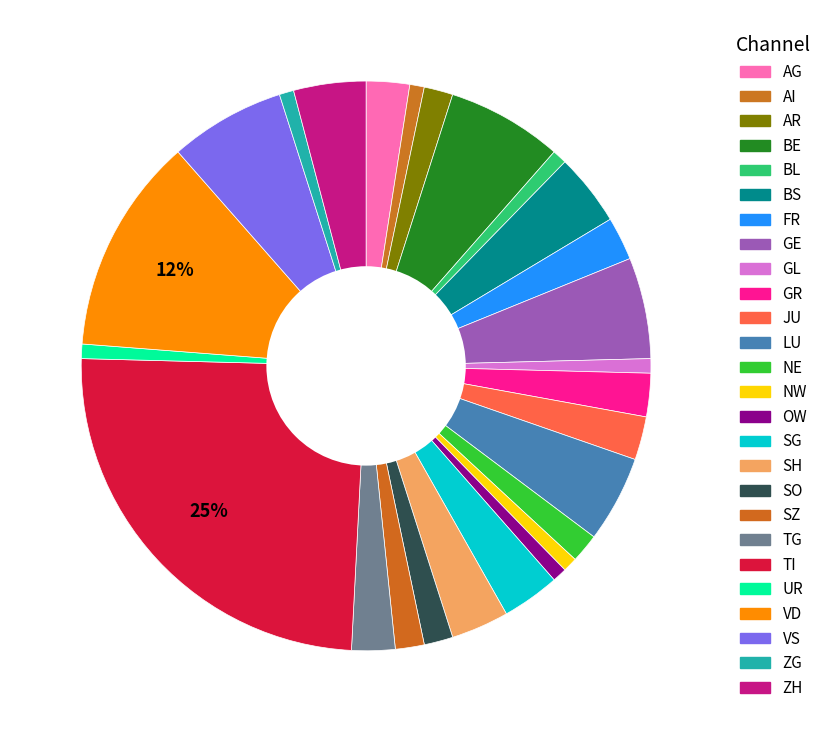

To the nearest percent, what is the difference between the largest and smallest slice percentages?

24%